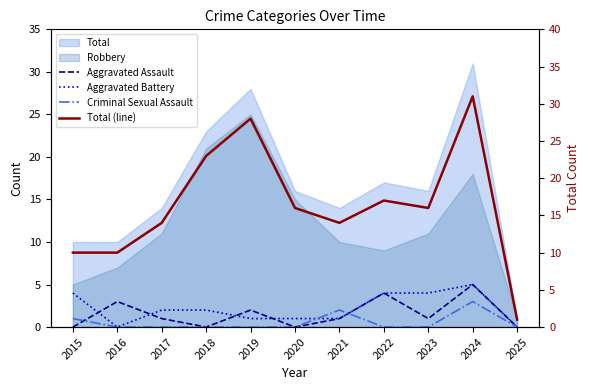

Reading right to left, extract all data points from this chart.

Aggravated Assault: 0	5	1	4	1	0	2	0	1	3	0
Aggravated Battery: 0	5	4	4	1	1	1	2	2	0	4
Criminal Sexual Assault: 0	3	0	0	2	0	0	0	0	0	1
Total (line): 1	31	16	17	14	16	28	23	14	10	10